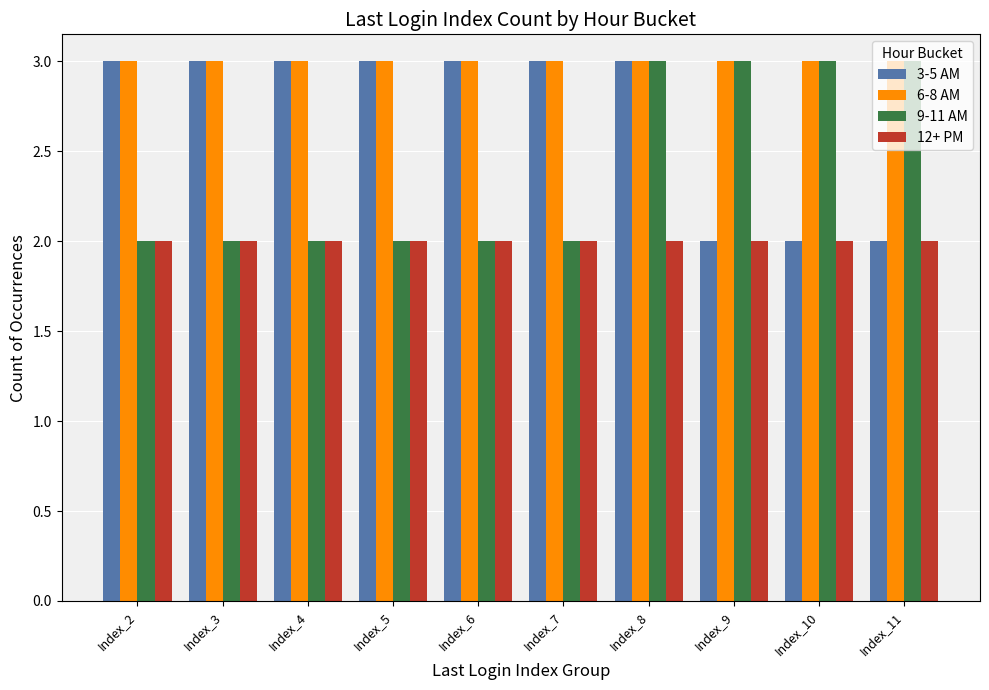

Rank the series by their average value, from highest to lowest.

6-8 AM, 3-5 AM, 9-11 AM, 12+ PM